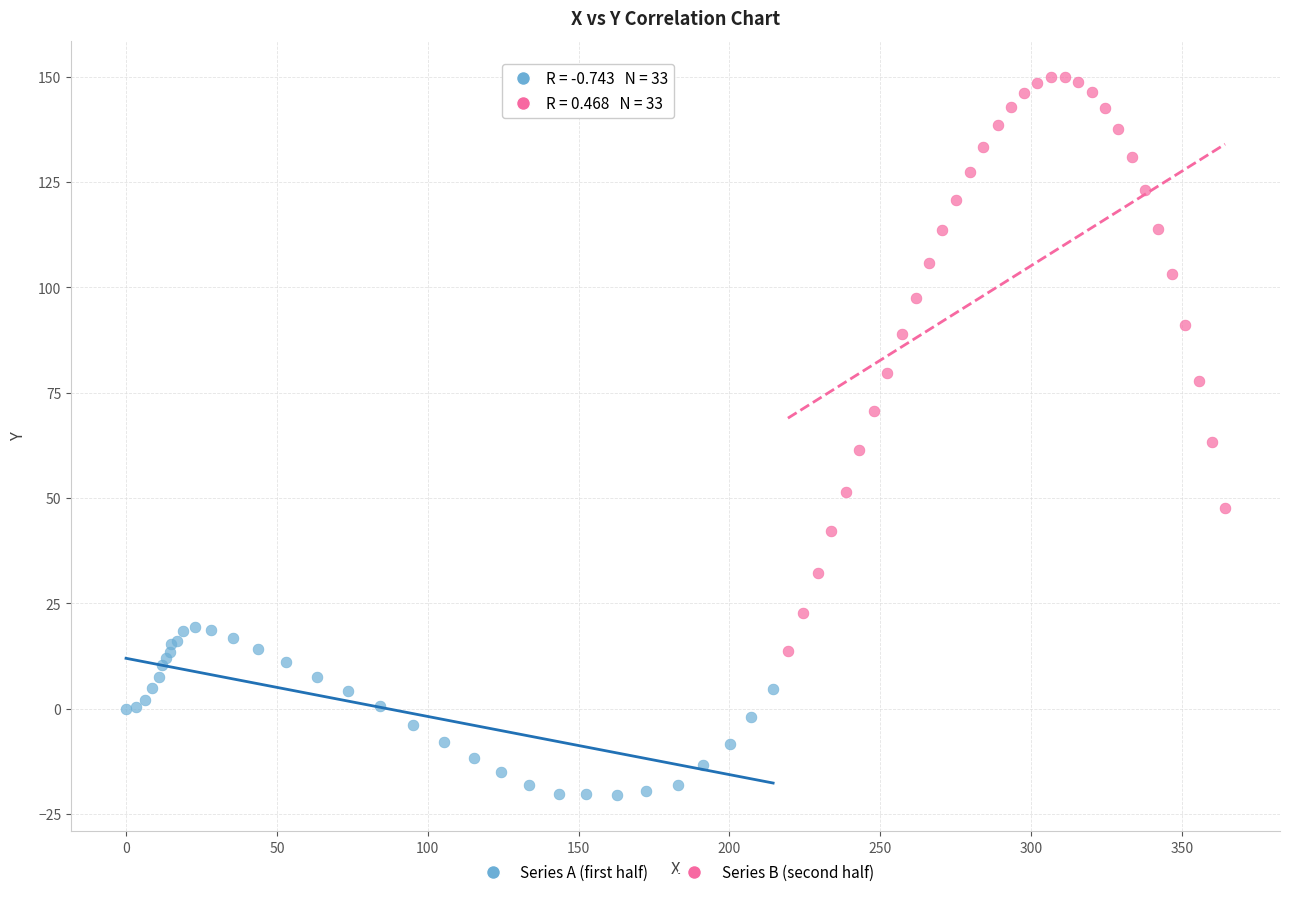

Which series reaches the minimum Y coordinate?

Series A (first half)